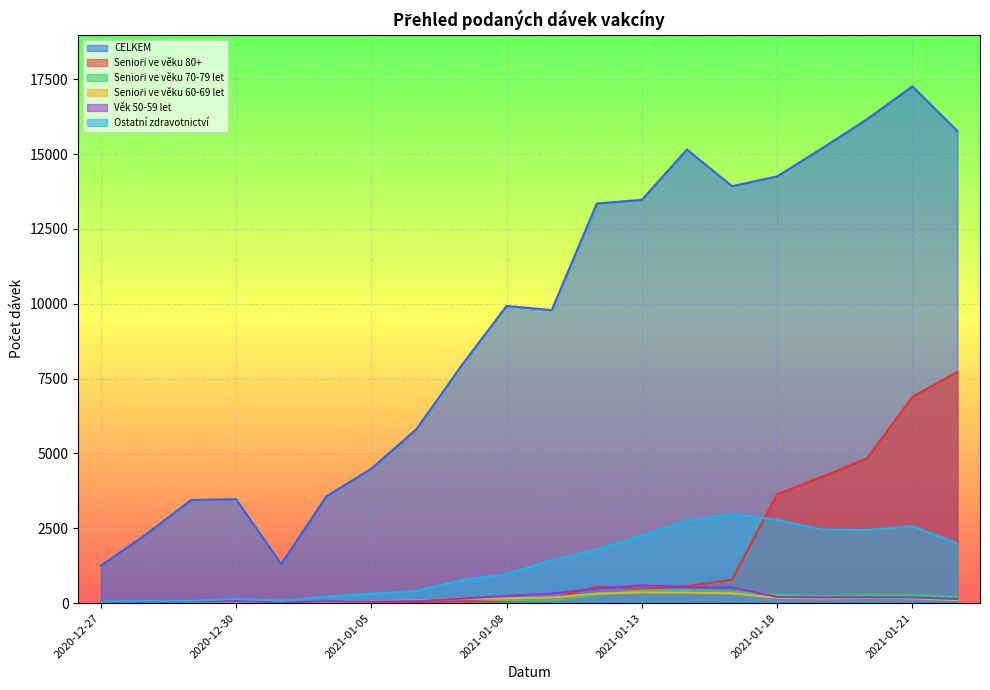

Is it true that CELKEM equals 5814 at 2021-01-06?

True